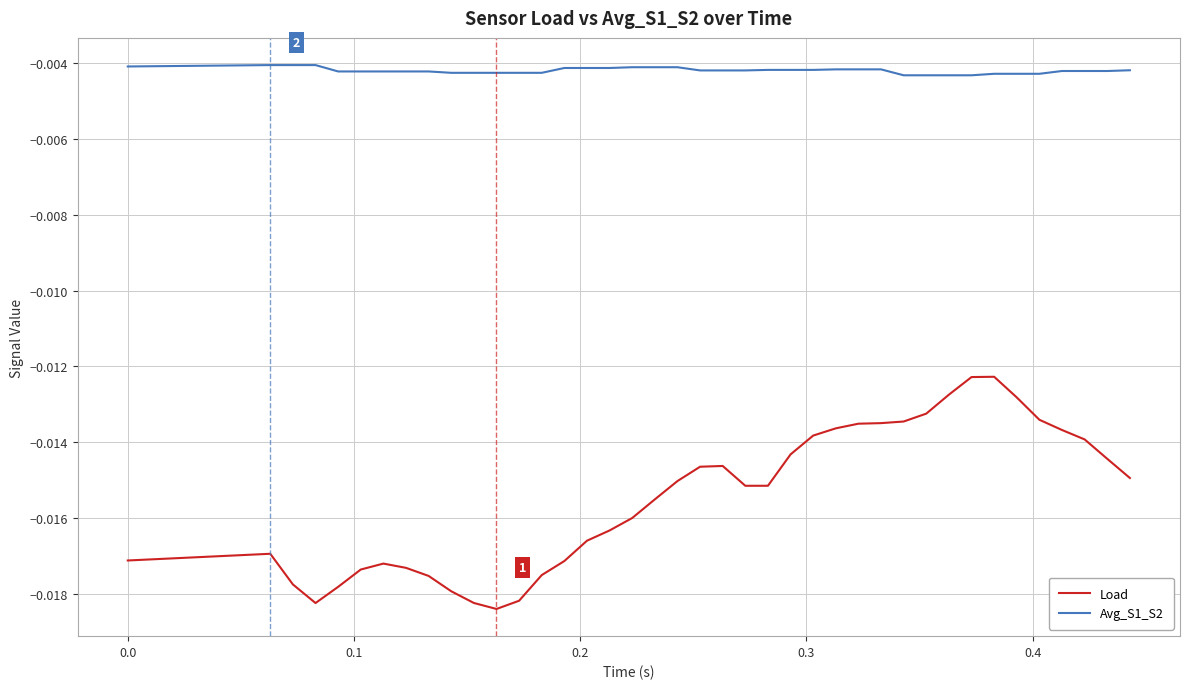

What is the sum of all Avg_S1_S2 values?

-0.2